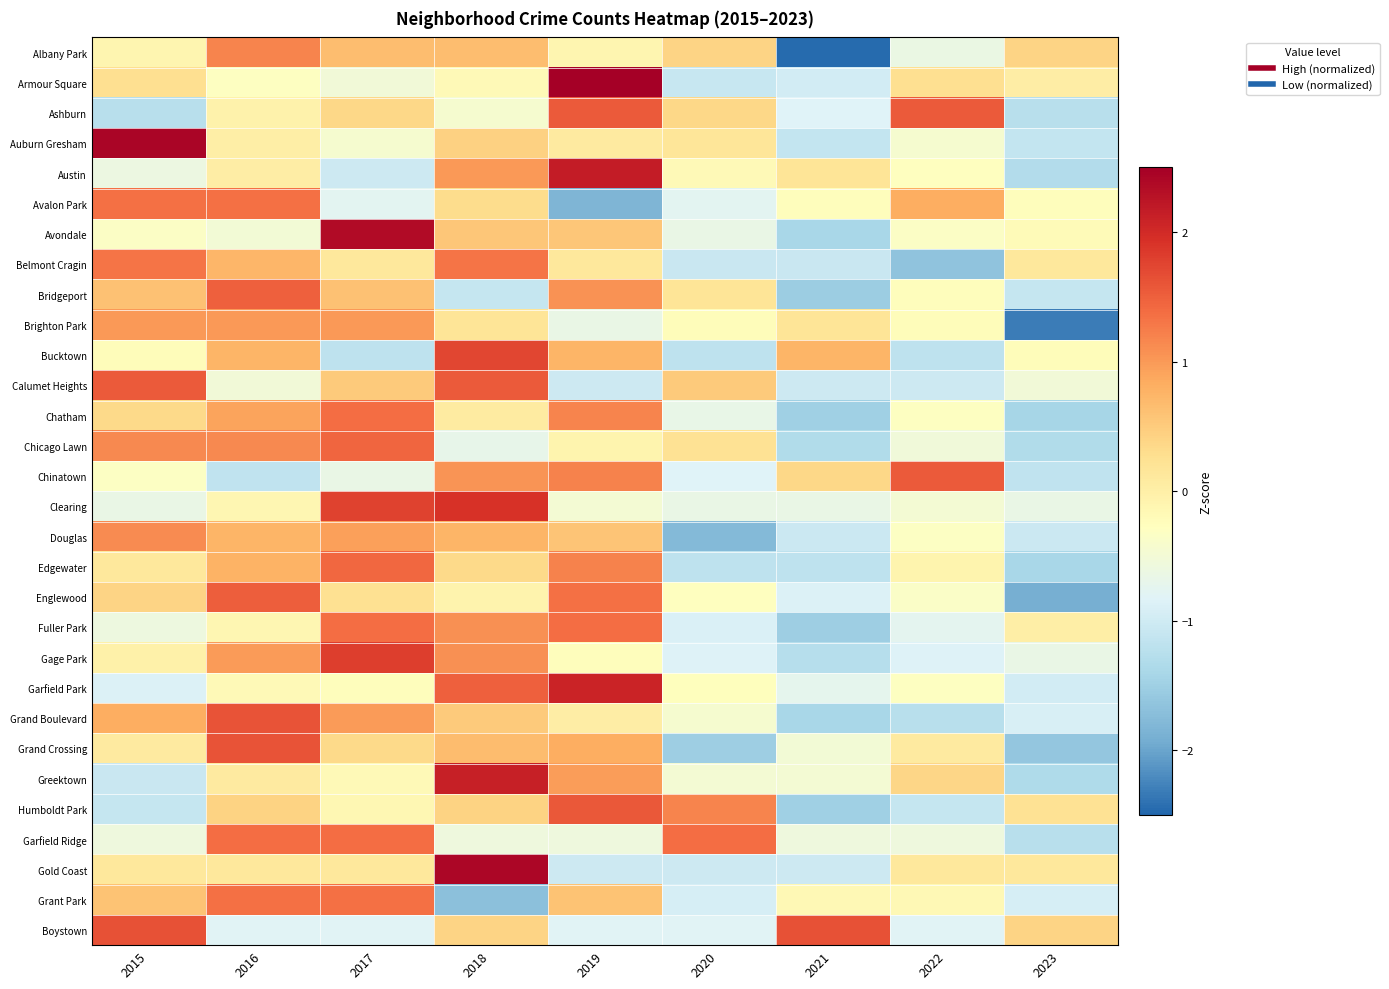

Rank the series at 2023 from lowest to highest value.

Brighton Park, Englewood, Grand Crossing, Chatham, Edgewater, Greektown, Chicago Lawn, Austin, Garfield Ridge, Ashburn, Chinatown, Auburn Gresham, Bridgeport, Douglas, Garfield Park, Grant Park, Grand Boulevard, Clearing, Gage Park, Calumet Heights, Avalon Park, Bucktown, Avondale, Fuller Park, Armour Square, Gold Coast, Belmont Cragin, Humboldt Park, Albany Park, Boystown